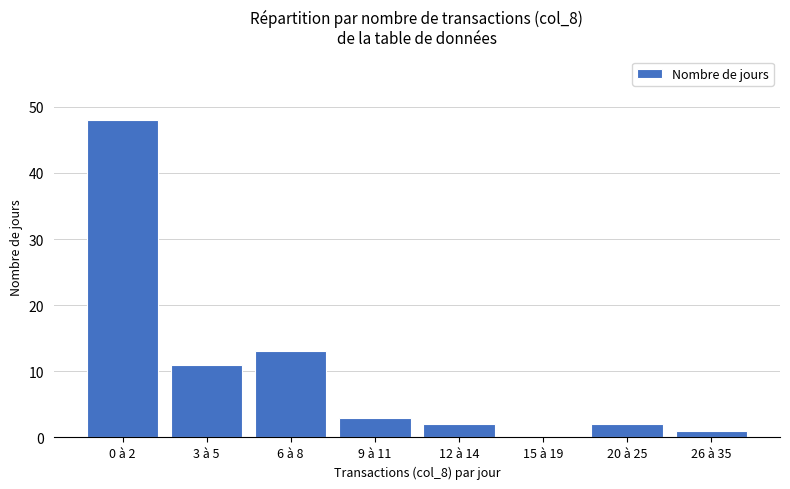

Reading left to right, list all the values displayed in this chart.

48	11	13	3	2	0	2	1